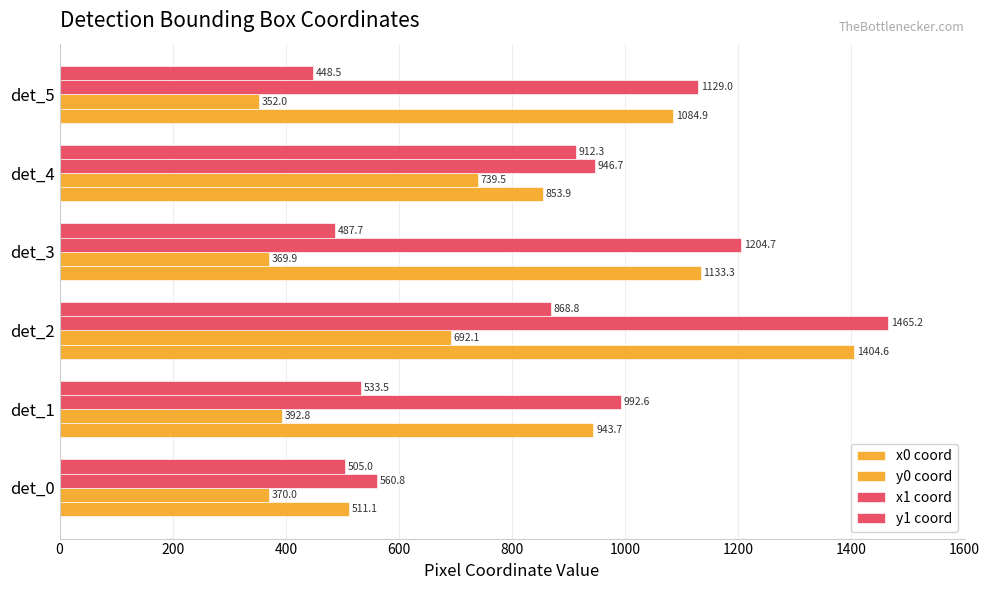

At how many categories does at least one series exceed 422?

6